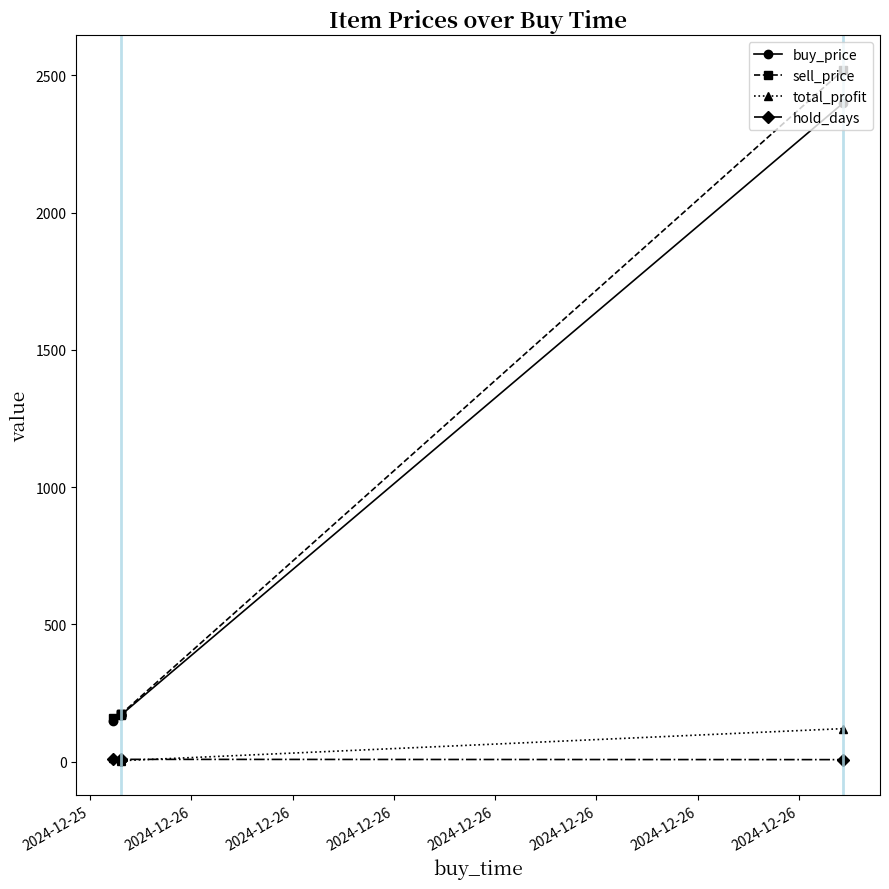

At which label is sell_price closest to 1339?

2024-12-26